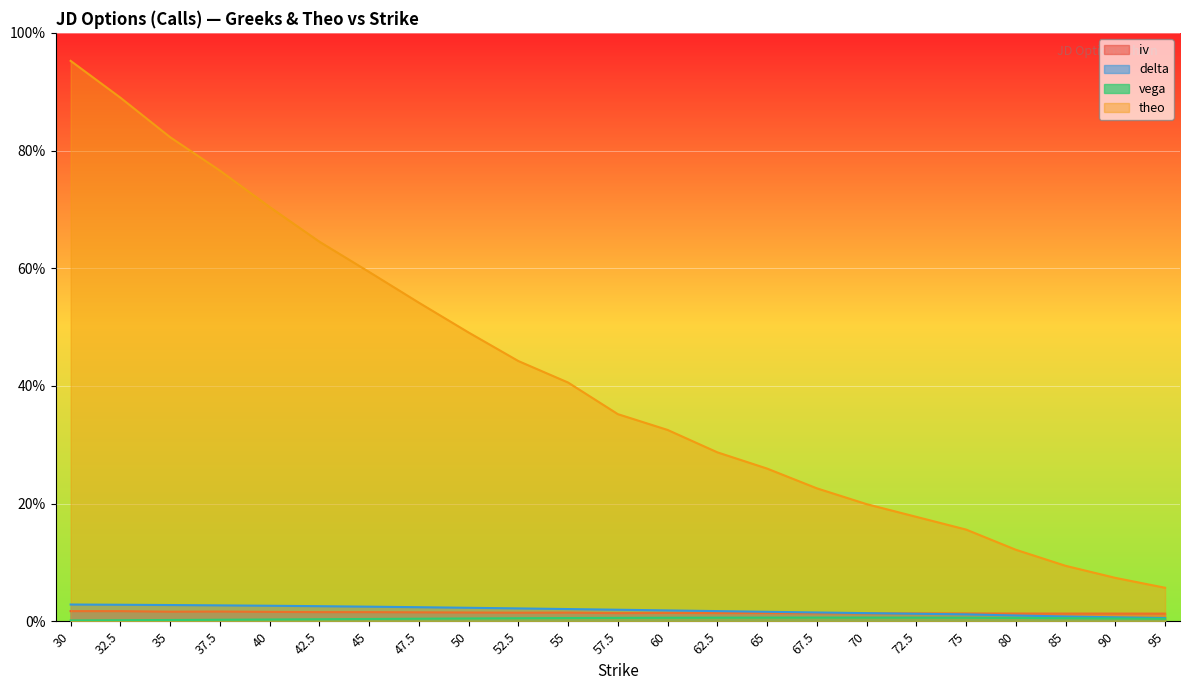

At which label does iv reach its minimum?

95